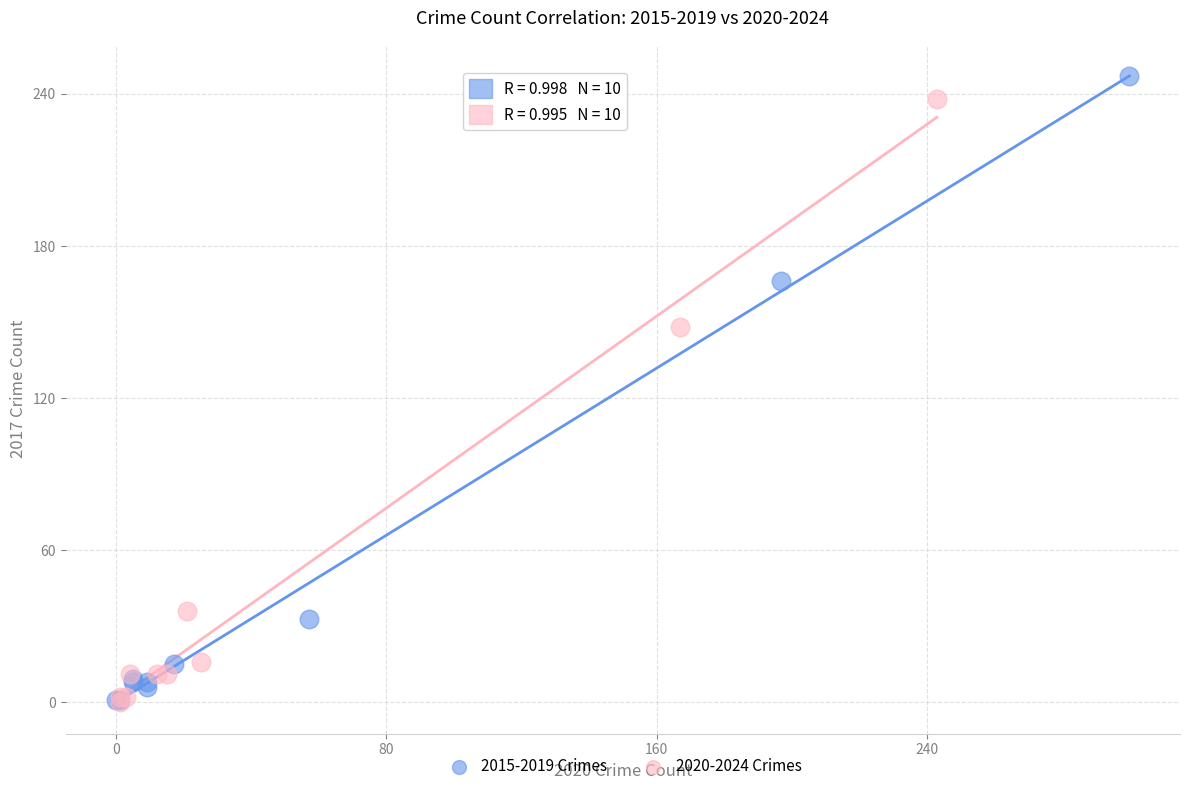

Which series has the widest spread of Y values?

2015-2019 Crimes